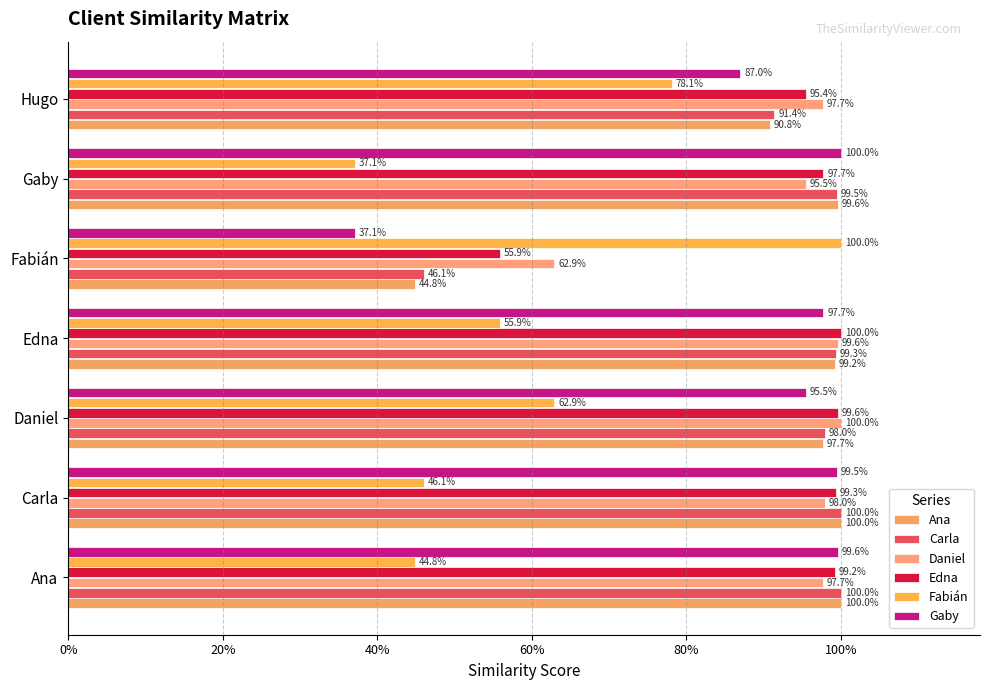

How many groups of bars are there?

7